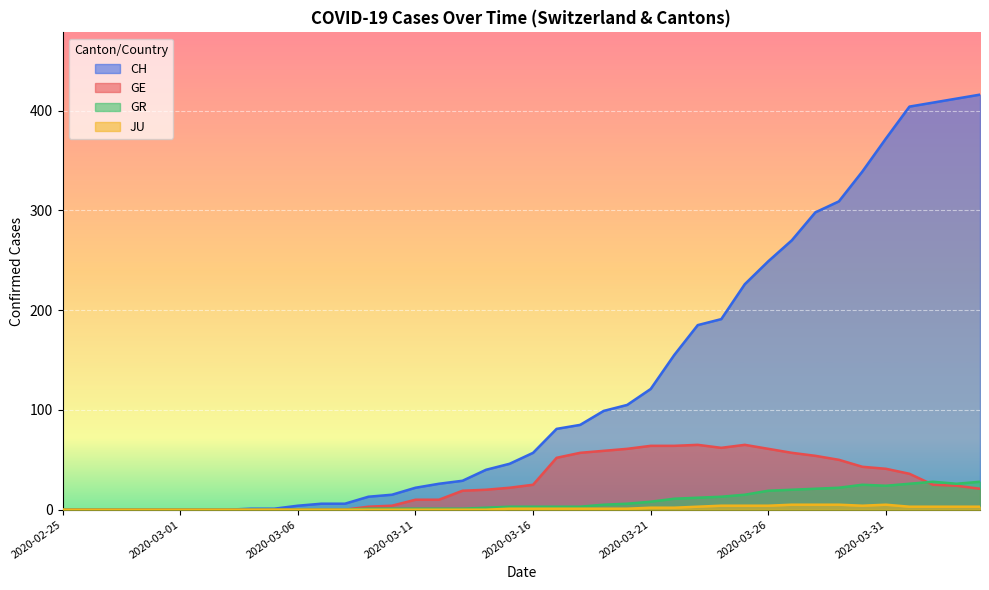

True or false: CH and JU cross at least once.

False